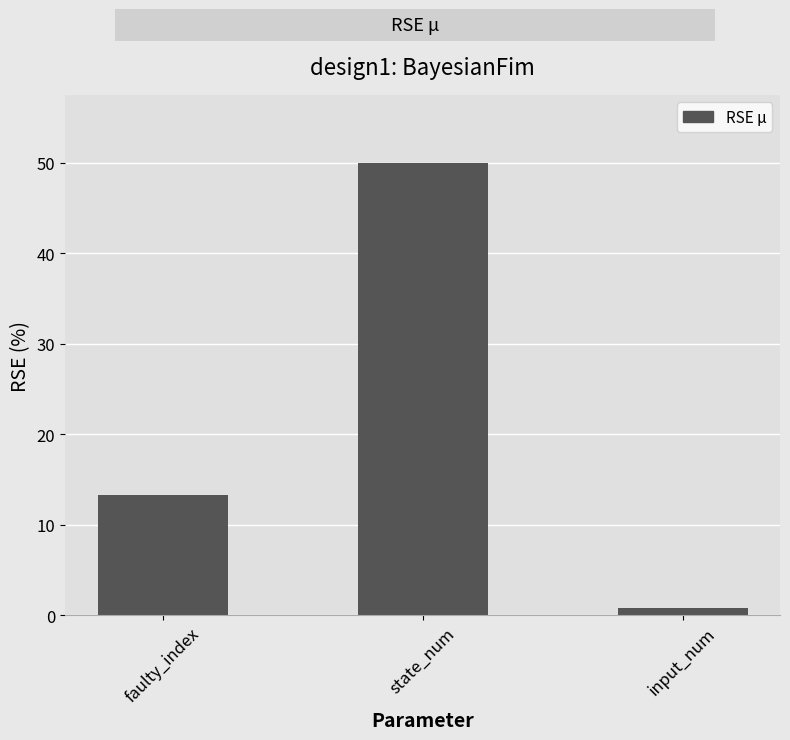

What is the label of the 3rd bar from the left?

input_num